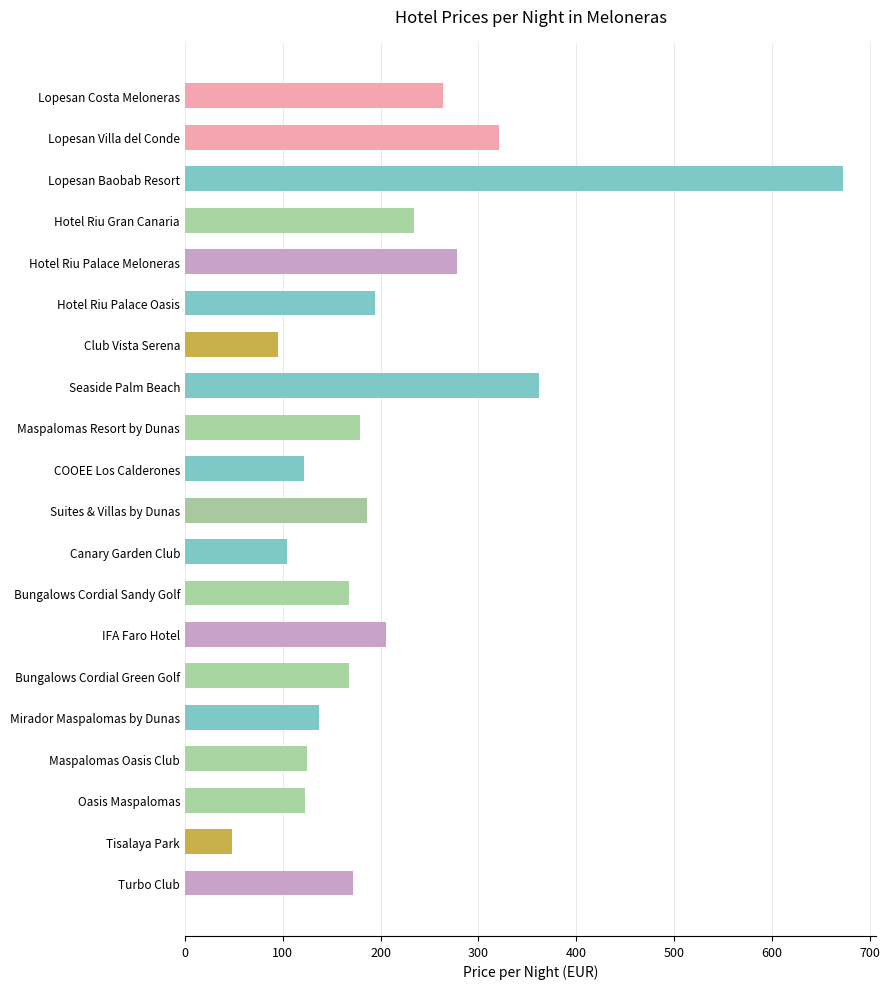

What is the value of the 19th bar from the top?

48